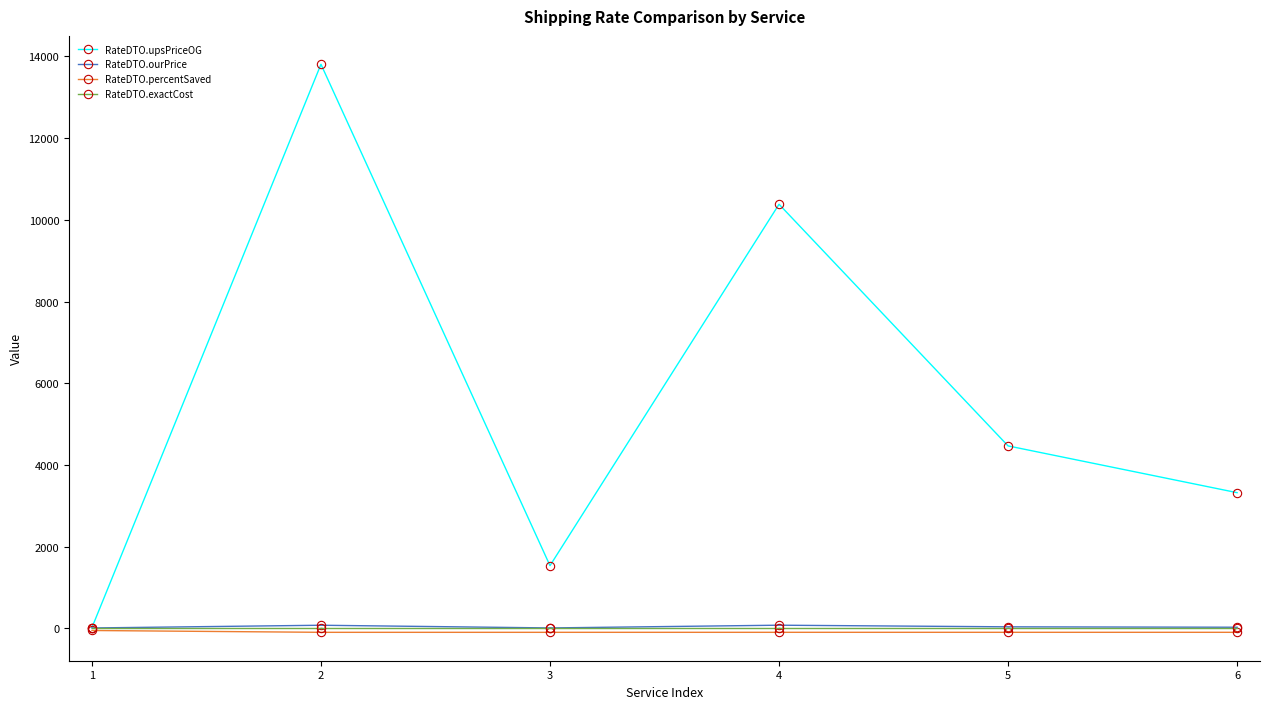

Which series has the largest total across all categories?

RateDTO.upsPriceOG